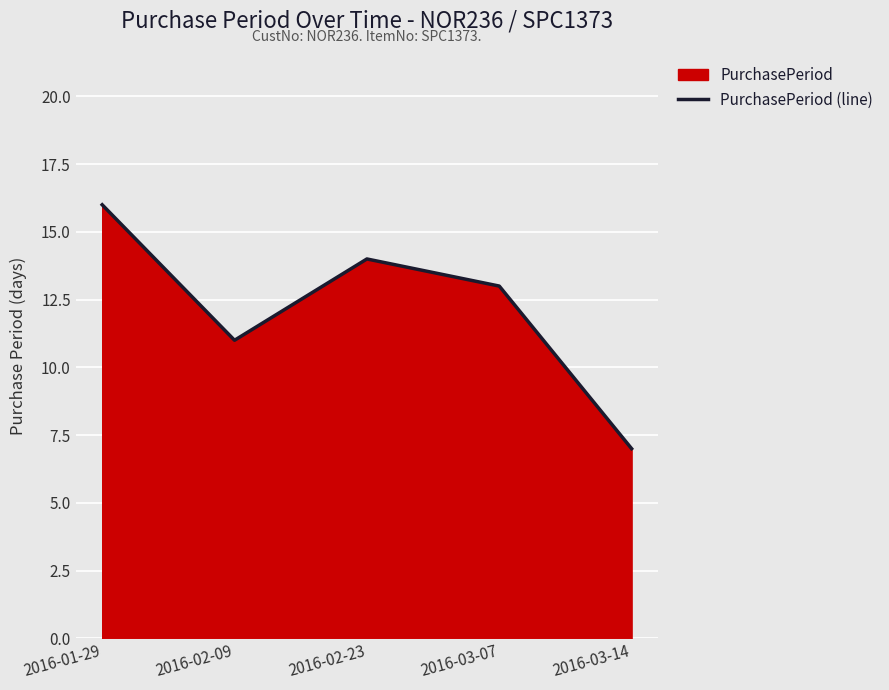

How many lines are shown in the chart?

1